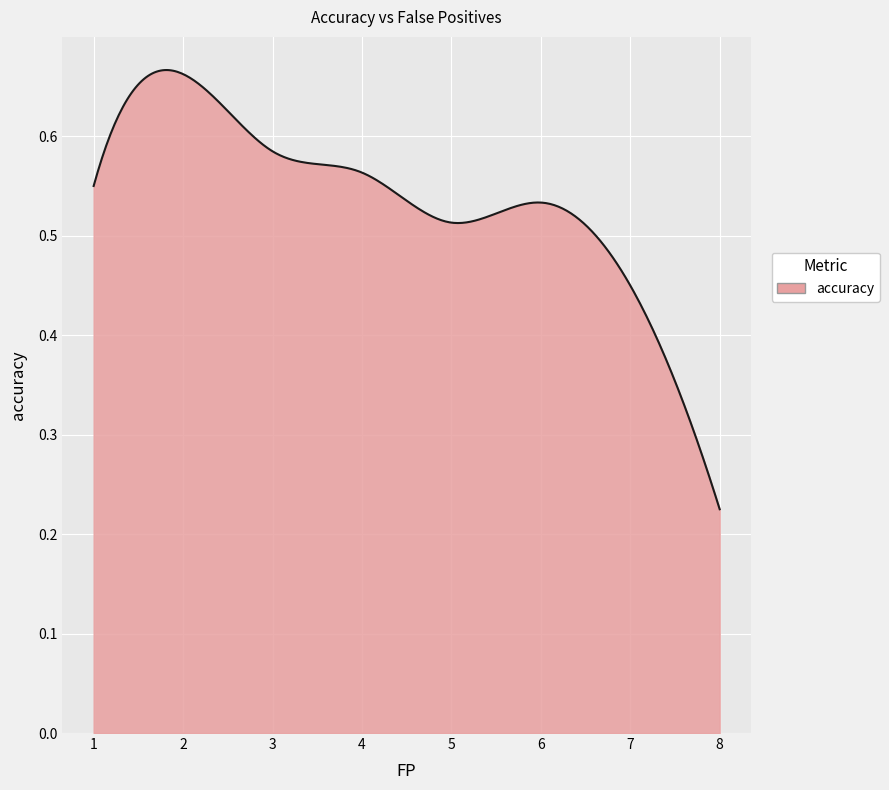

True or false: there are more than 1 points higher than both neighbors.

True